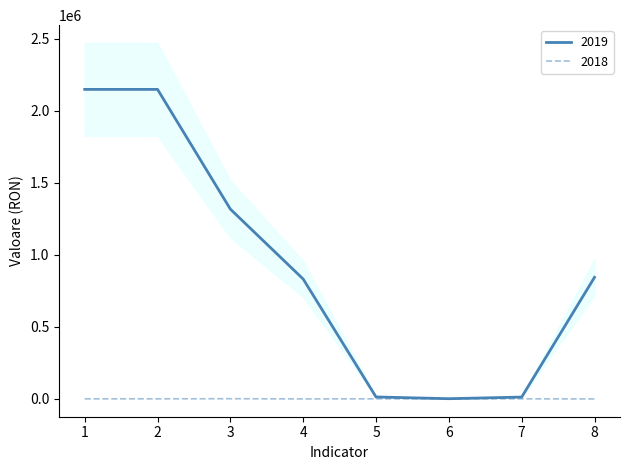

The value of 2019 at 2 is 3382589. True or false?

False